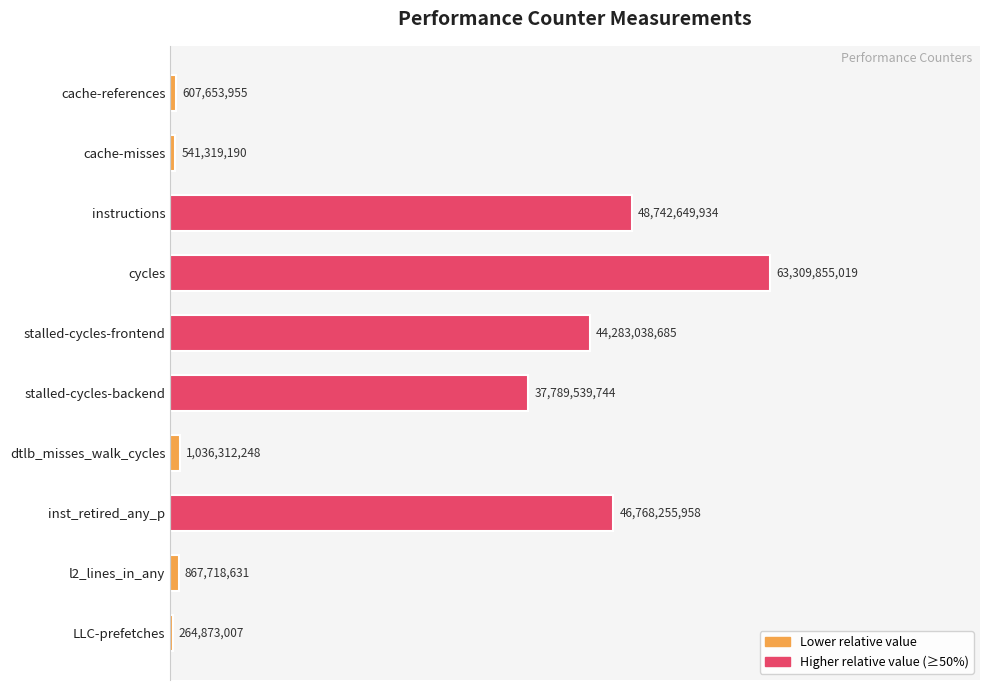

Does the chart contain any negative values?

No